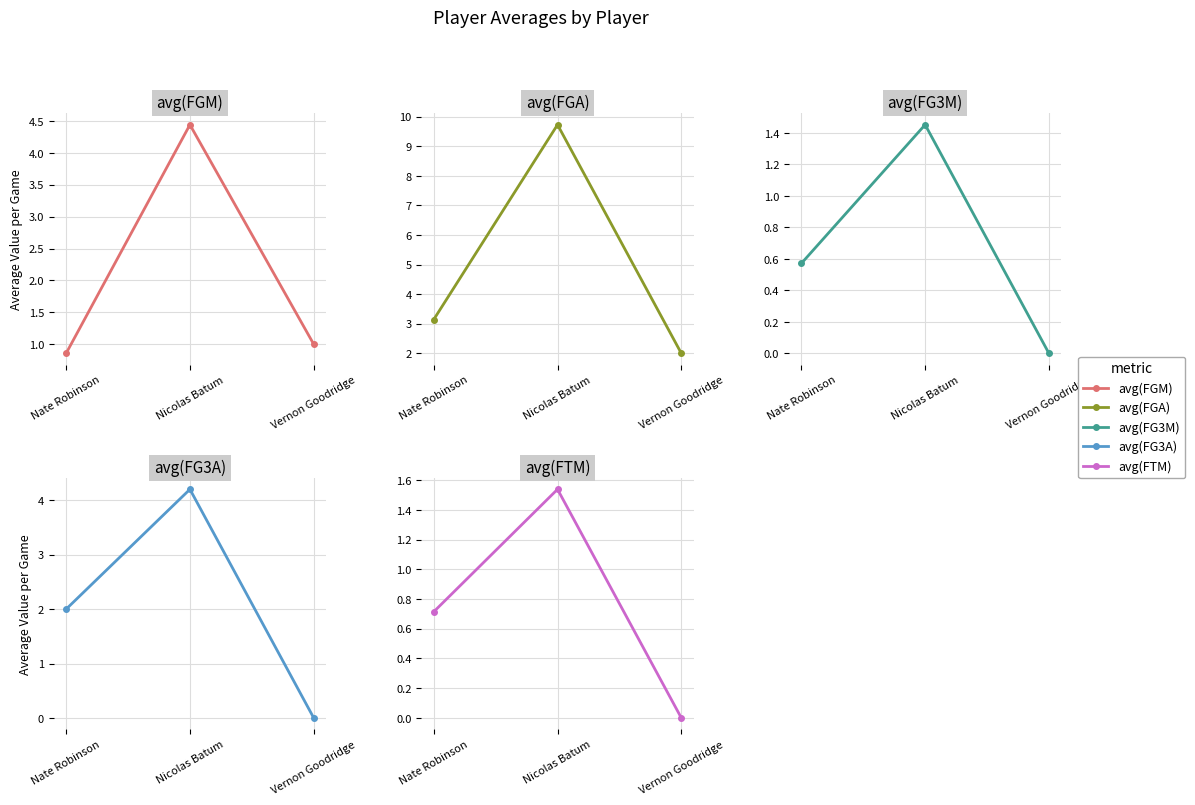

Which series has the widest spread of values?

avg(FGA)